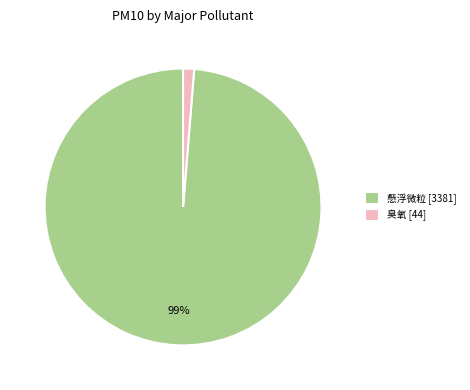

To the nearest percent, what is the average slice percentage?

50%